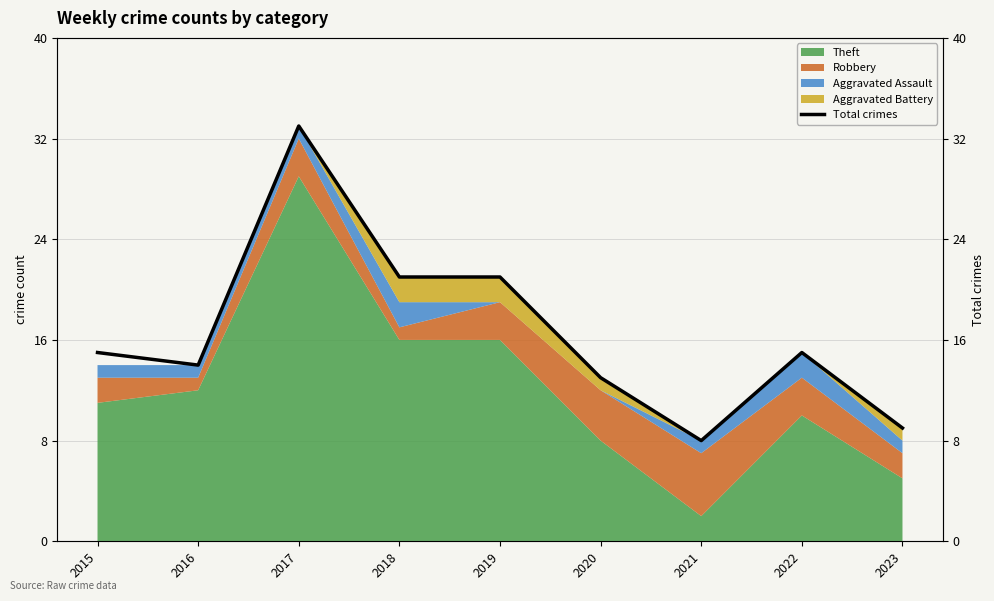

What is the maximum value shown in the chart?

33